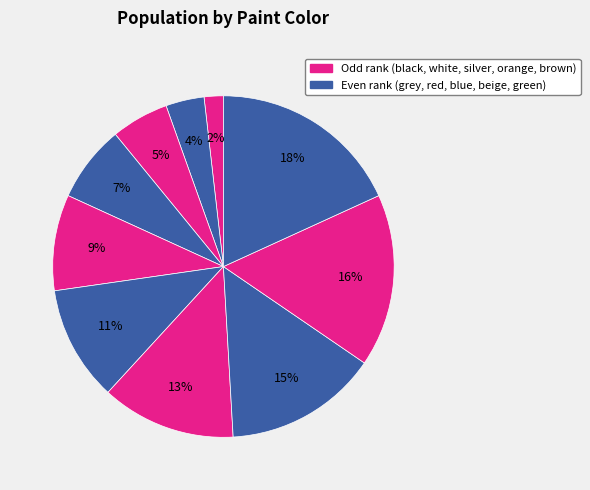

Does any single category account for the majority?

No